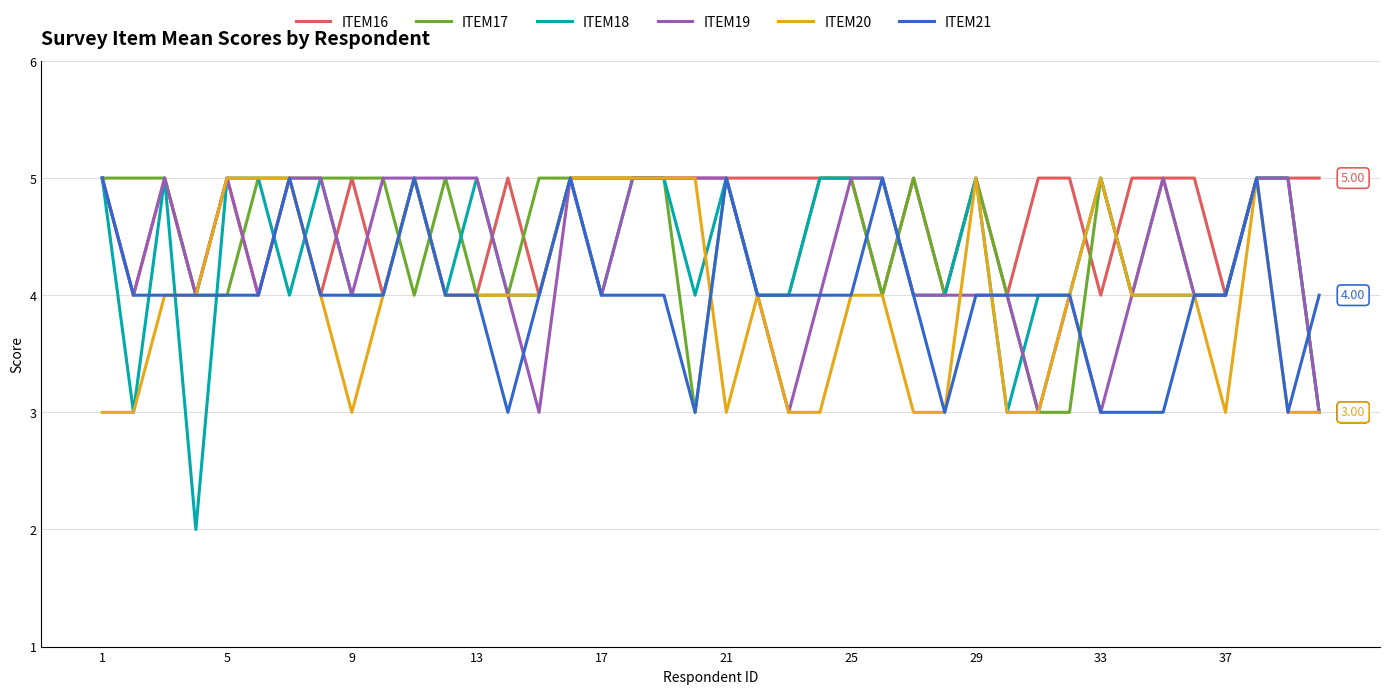

Count the ITEM17 values in the range 4 to 5.

36